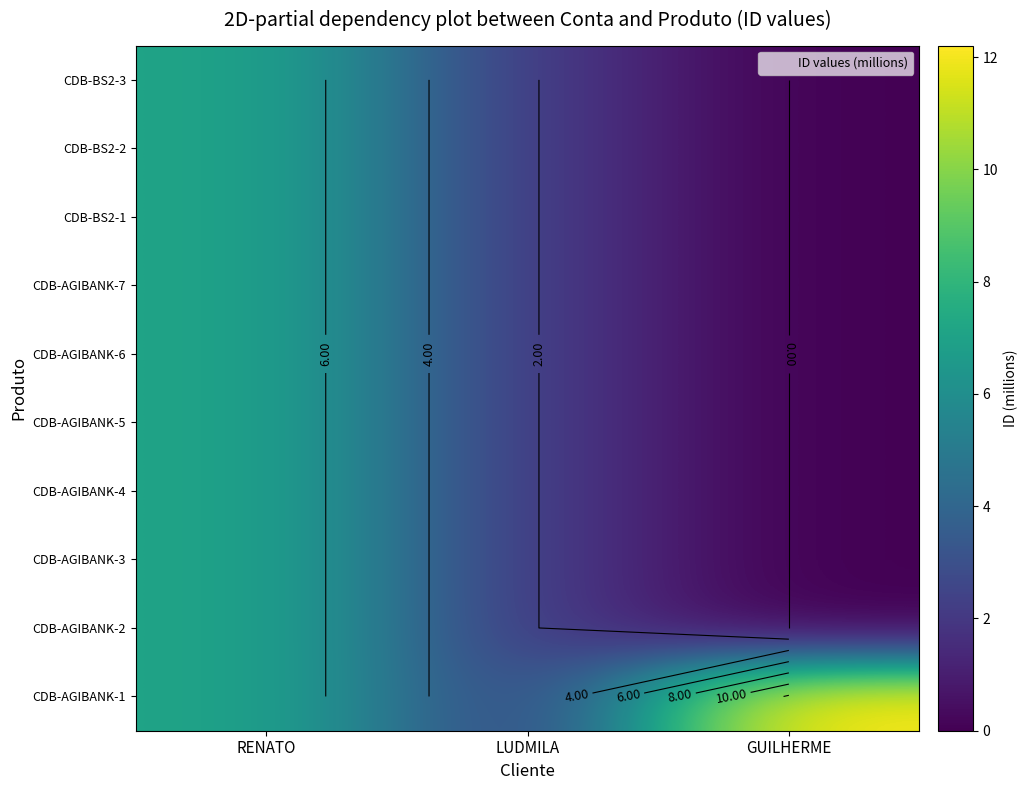

What is the approximate value of CDB-AGIBANK-2 at RENATO?

7.1